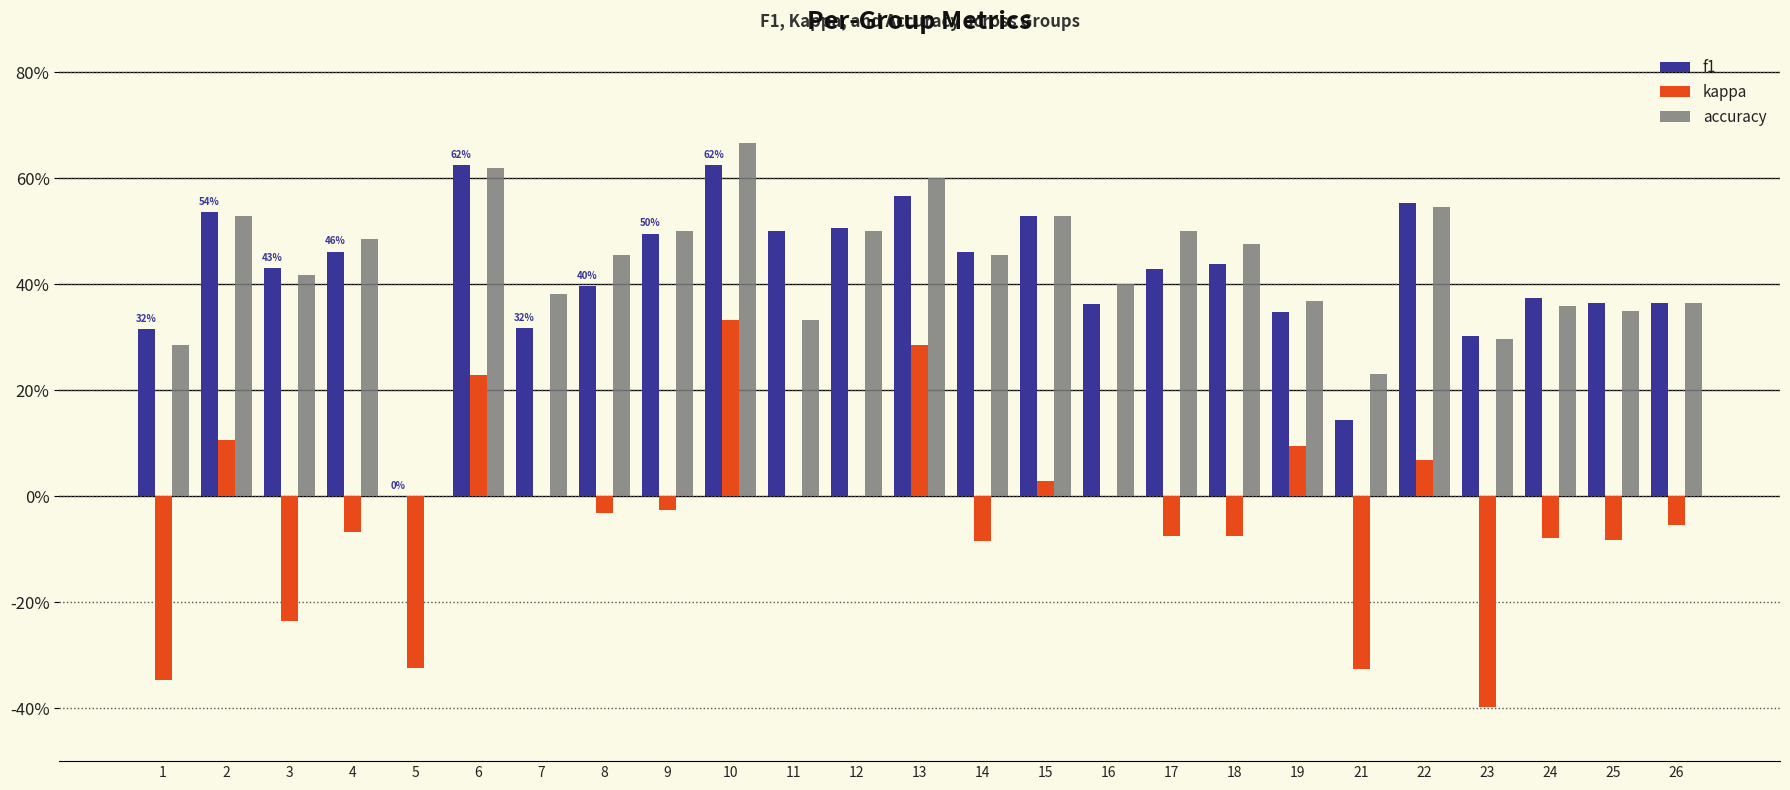

At which label is kappa closest to 0?

7